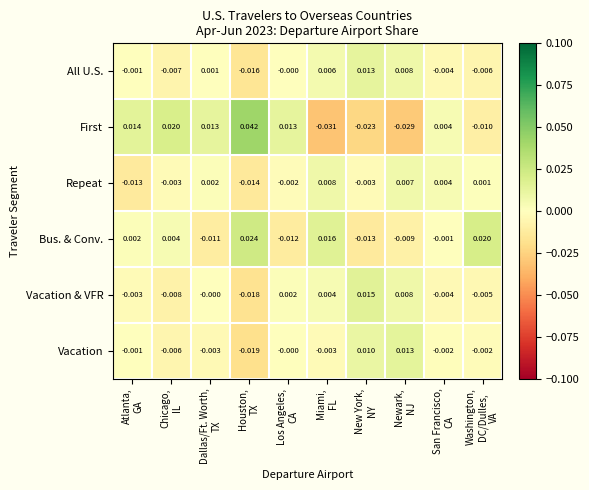

Which series has the widest spread of values?

First